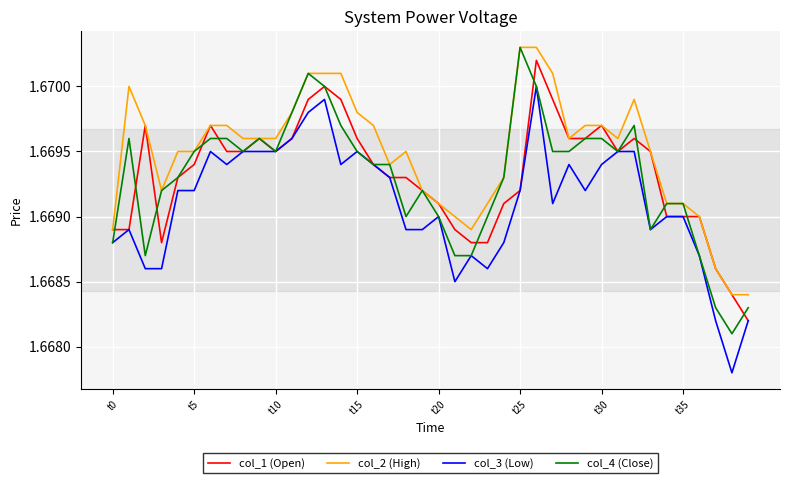

How many lines are shown in the chart?

4